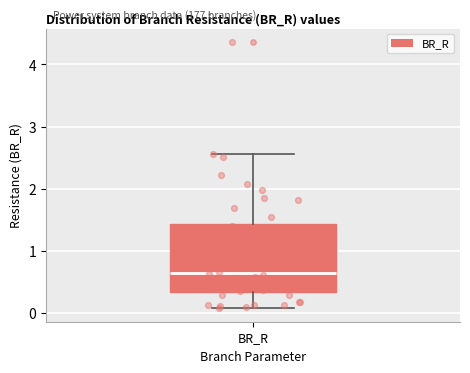

Read this box plot against the y-axis: the position of the median line, the range covered by the box, and the ends of both whiskers. The values are not printed on the chart, so give them approximately, as read against the axis.

median 0.6, box 0.3 to 1.4, whiskers 0.1 to 2.6